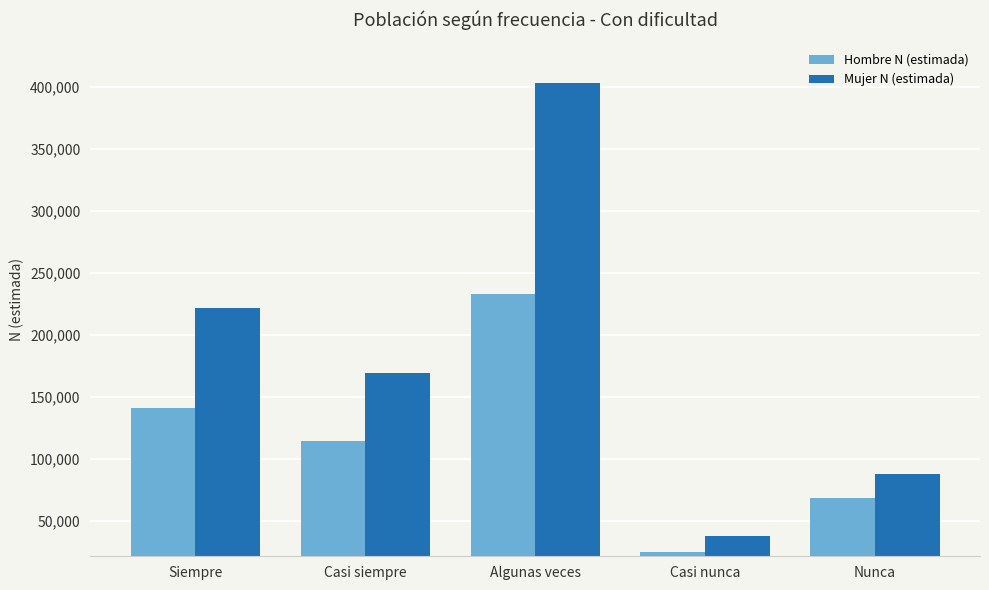

Count the Mujer N (estimada) values in the range 88329 to 221639.

3